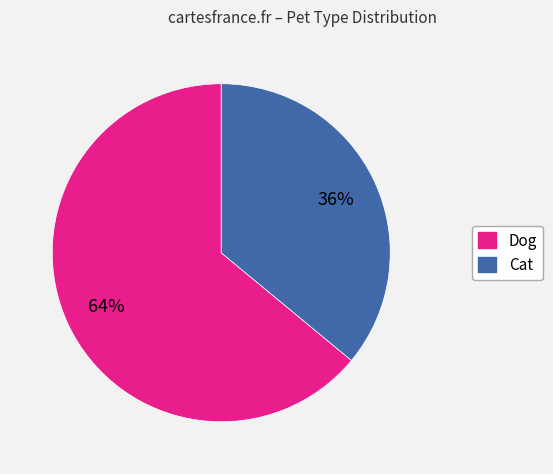

What is the largest slice in the pie chart?

Dog